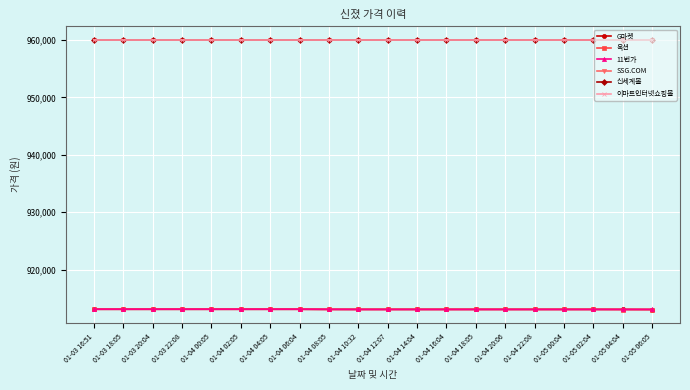

The 신세계몰 series shows 1652085 at 01-04 20:06. True or false?

False